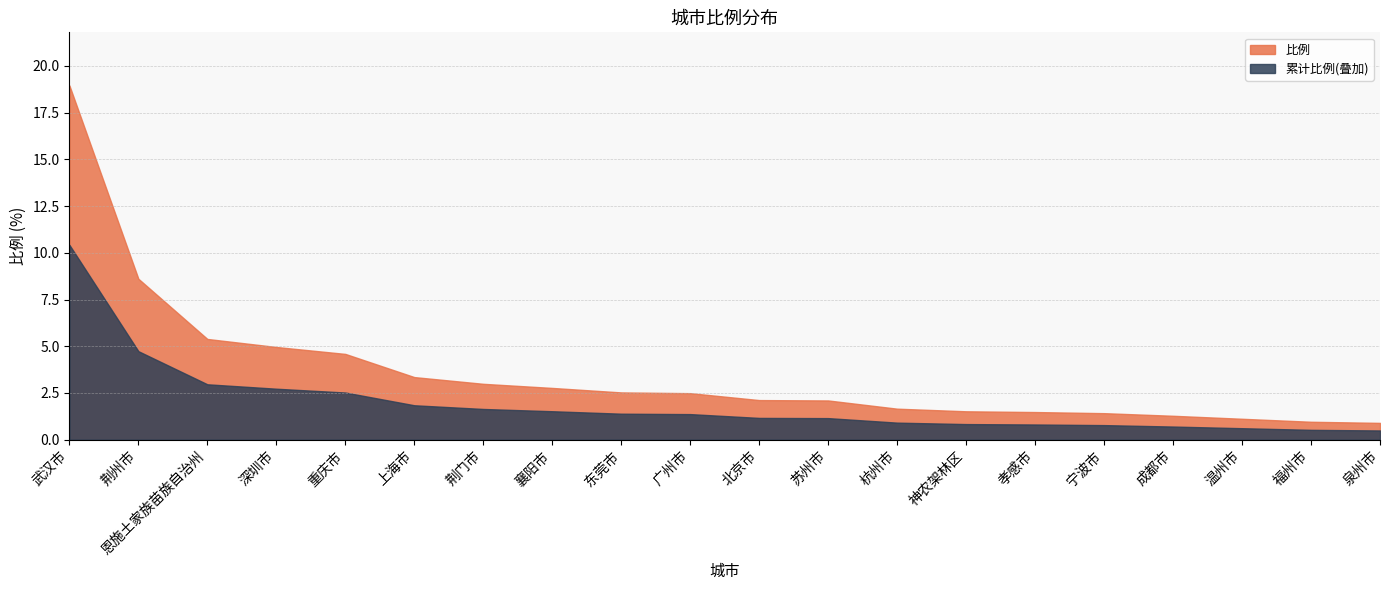

What is the average value?

3.6